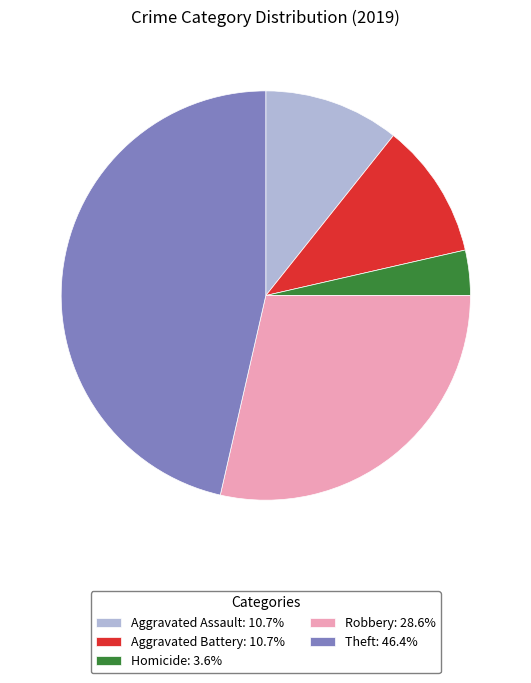

Does any single category account for the majority?

No